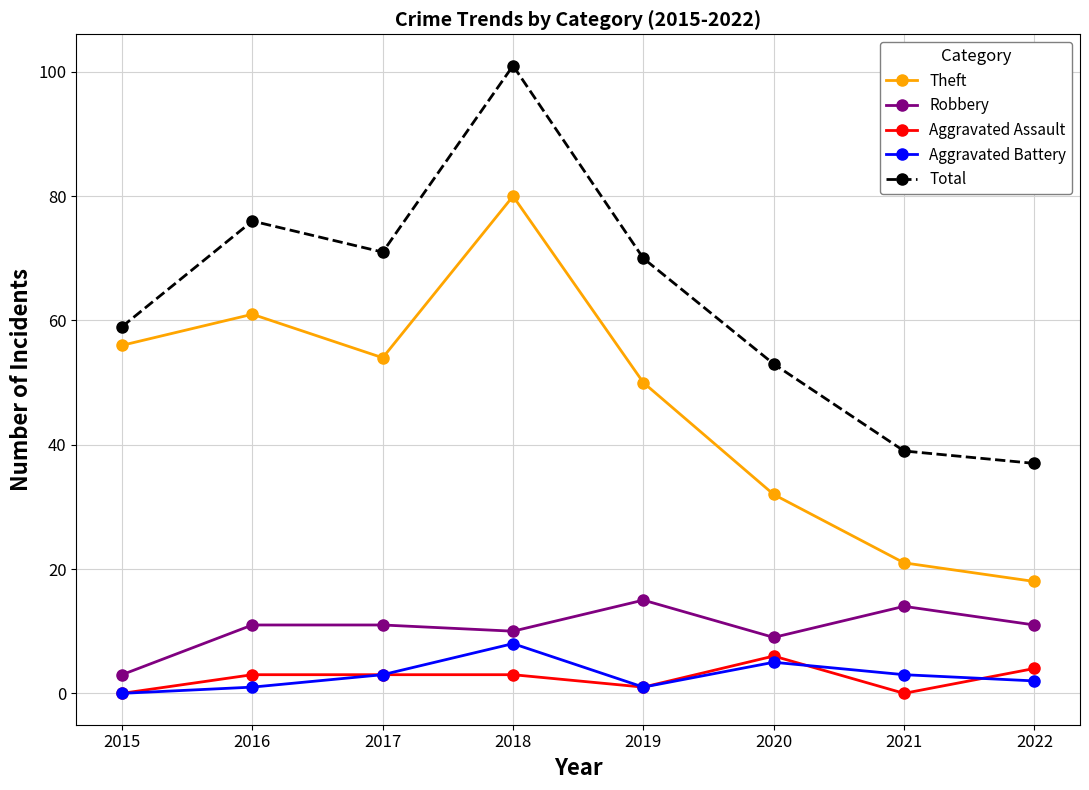

Where does the Total series first go above 70?

2016